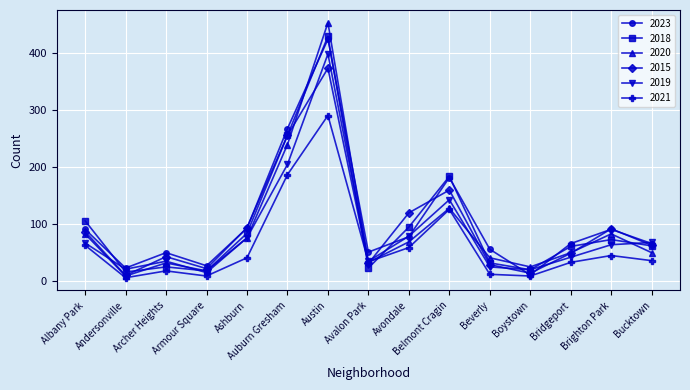

What is the difference between the highest and lowest values at Austin?

163